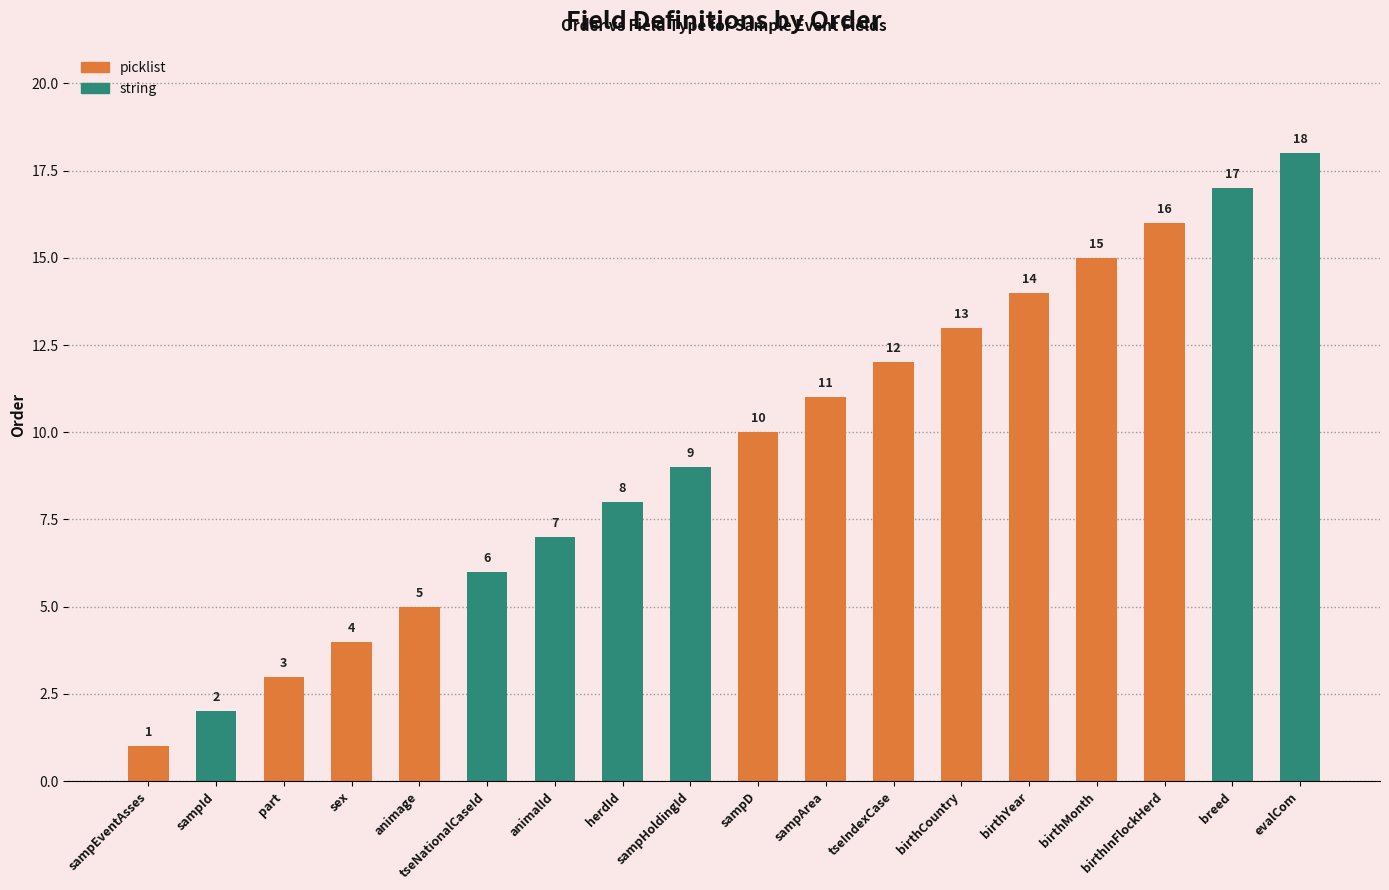

What is the smallest value displayed?

1